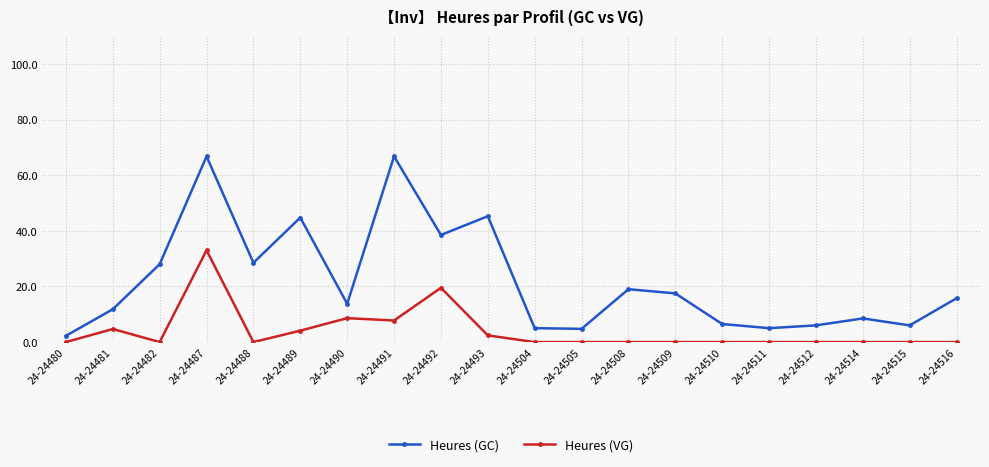

List the series in order of their overall mean, lowest first.

Heures (VG), Heures (GC)